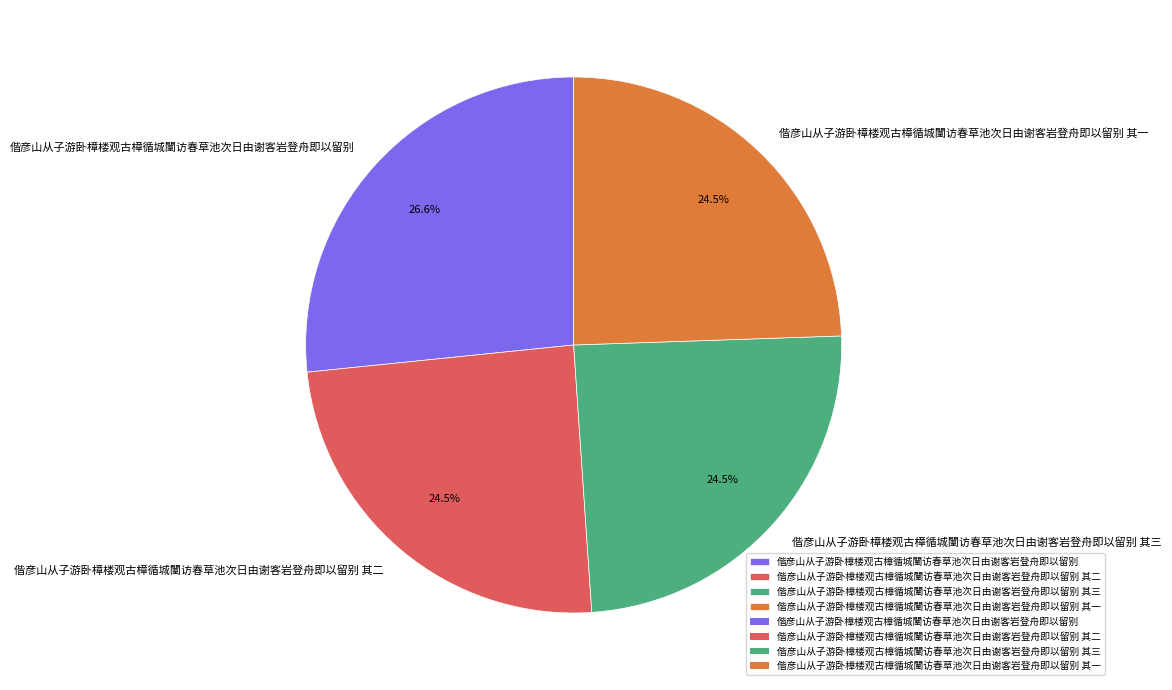

Which has a higher value, 偕彦山从子游卧樟楼观古樟循城闉访春草池次日由谢客岩登舟即以留别 or 偕彦山从子游卧樟楼观古樟循城闉访春草池次日由谢客岩登舟即以留别 其三?

偕彦山从子游卧樟楼观古樟循城闉访春草池次日由谢客岩登舟即以留别